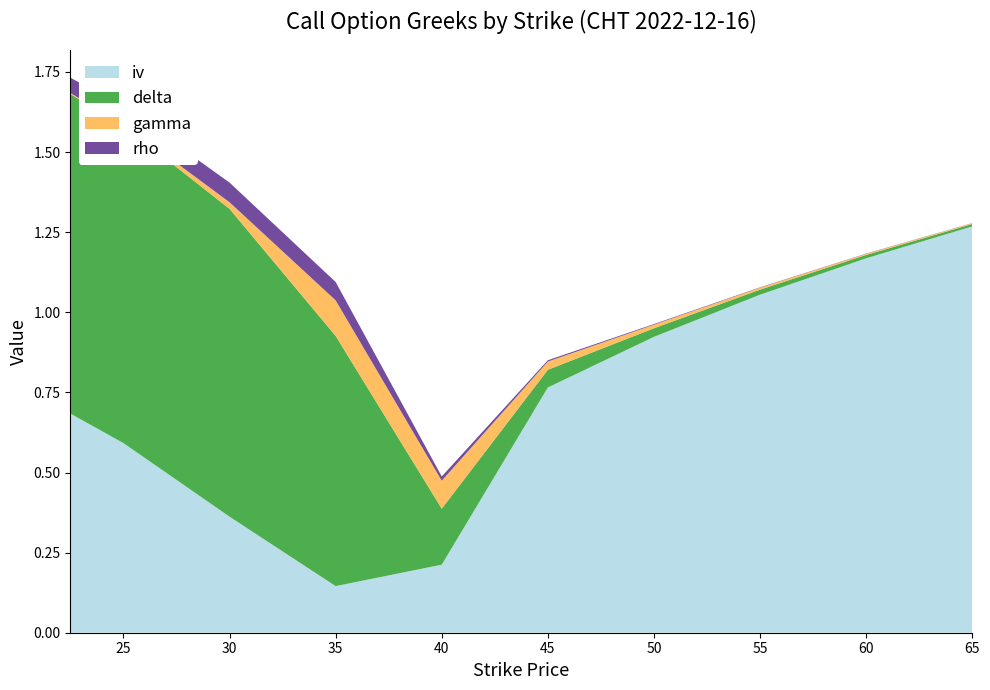

Reading left to right, extract all data points from this chart.

iv: 0.7	0.6	0.4	0.1	0.2	0.8	0.9	1.1	1.2	1.3
delta: 1.0	1.0	1.0	0.8	0.2	0.1	0.0	0.0	0.0	0.0
gamma: 0.0	0.0	0.0	0.1	0.1	0.0	0.0	0.0	0.0	0.0
rho: 0.0	0.1	0.1	0.1	0.0	0.0	0.0	0.0	0.0	0.0